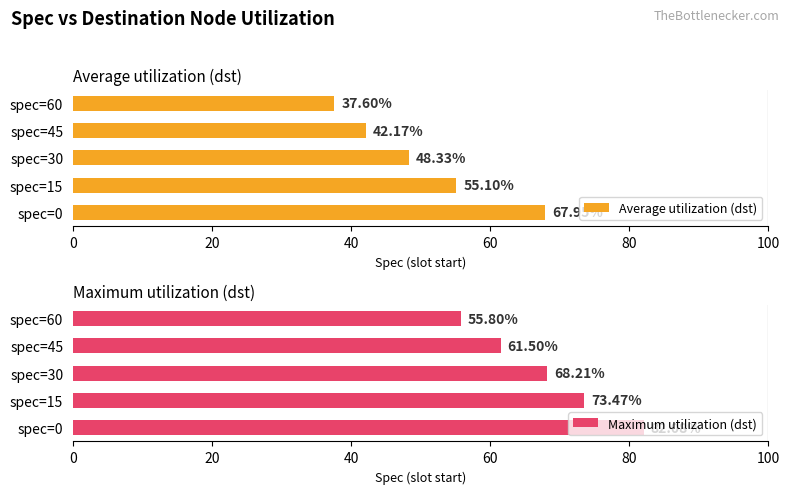

What is the value of the Average utilization (dst) bar at the 1st from the left?

68.0